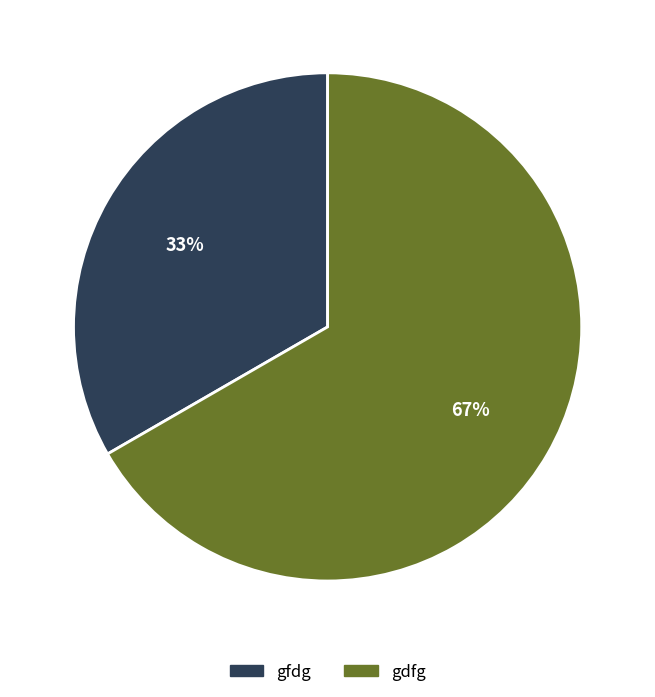

Approximately how many times larger is the value at gdfg compared to gfdg?

2.0